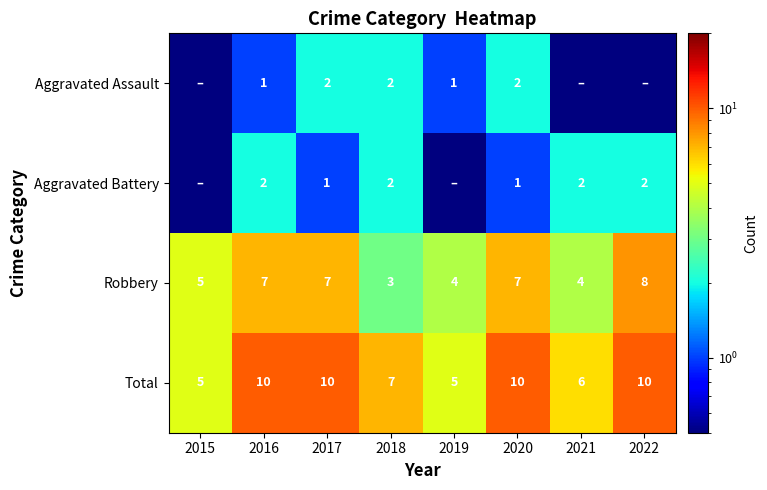

What is the average value of the Total series?

7.9